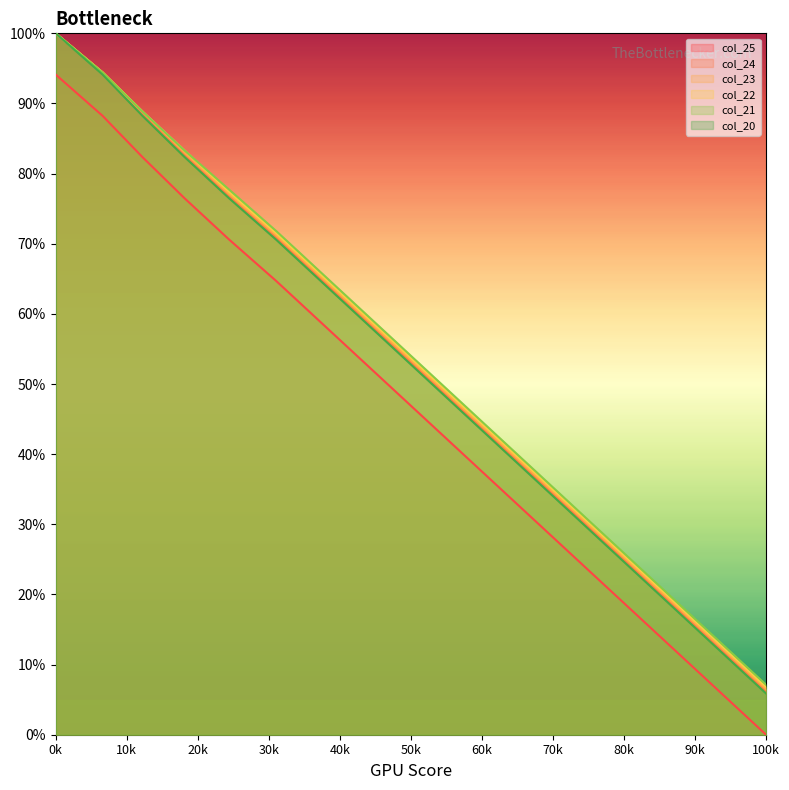

At 208, list the series in order from largest to smallest.

col_21, col_22, col_23, col_24, col_20, col_25